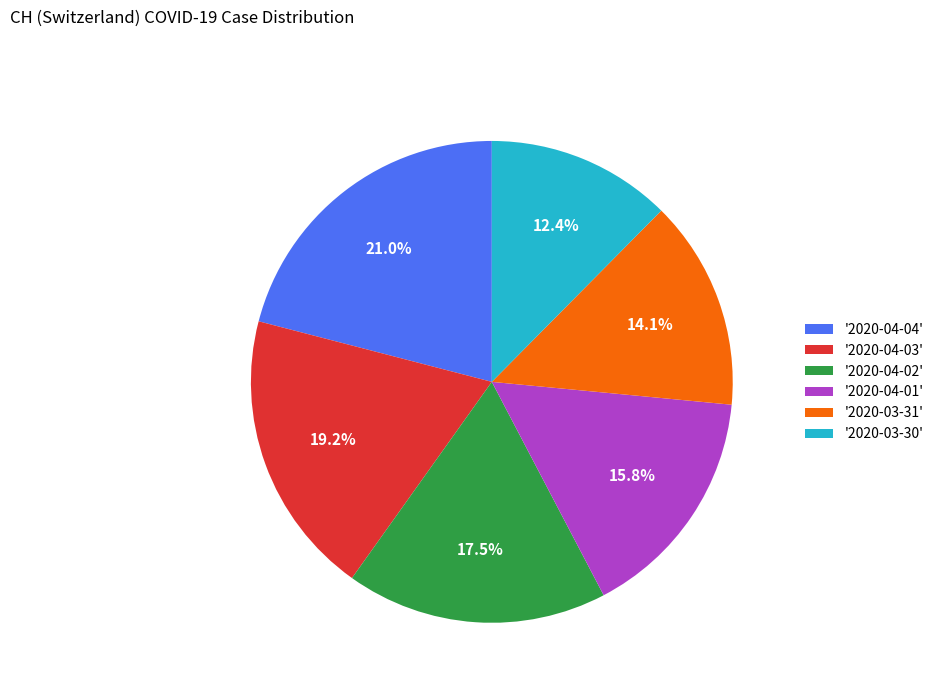

Rank the categories by value from highest to lowest.

'2020-04-04', '2020-04-03', '2020-04-02', '2020-04-01', '2020-03-31', '2020-03-30'